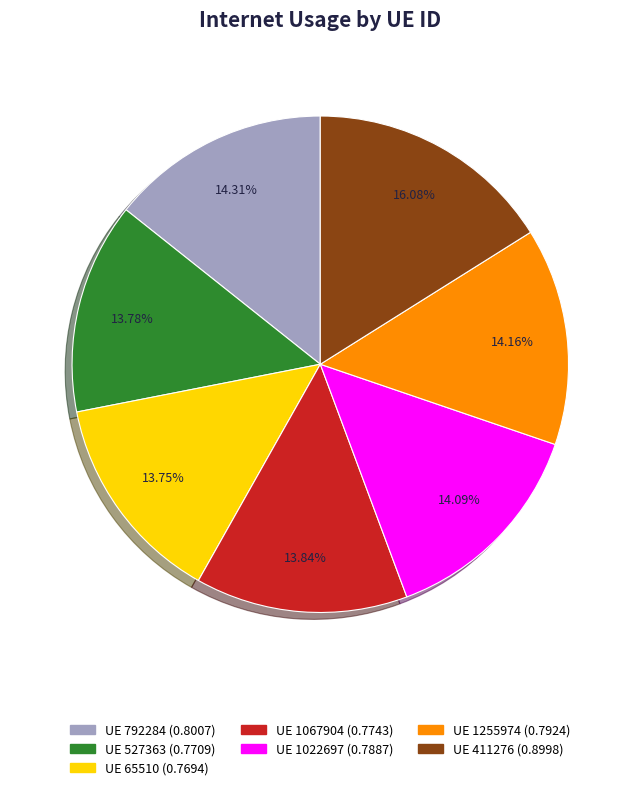

Is there a majority slice in this chart?

No